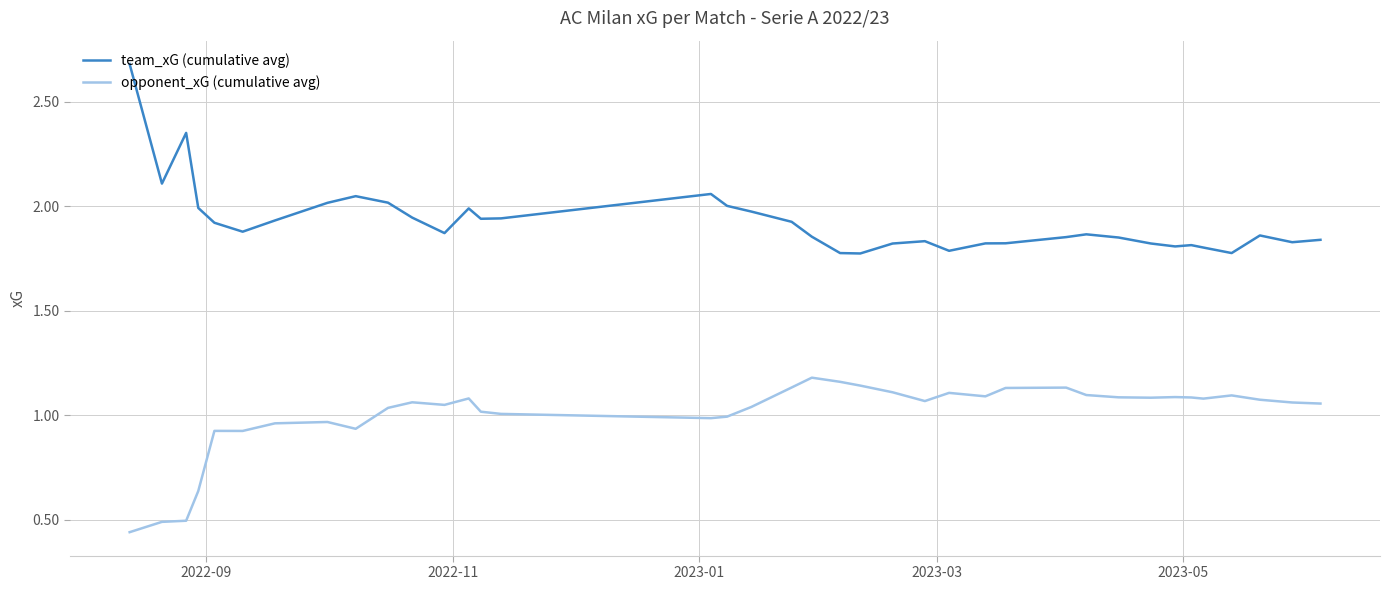

True or false: opponent_xG (cumulative avg) and team_xG (cumulative avg) cross at least once.

False